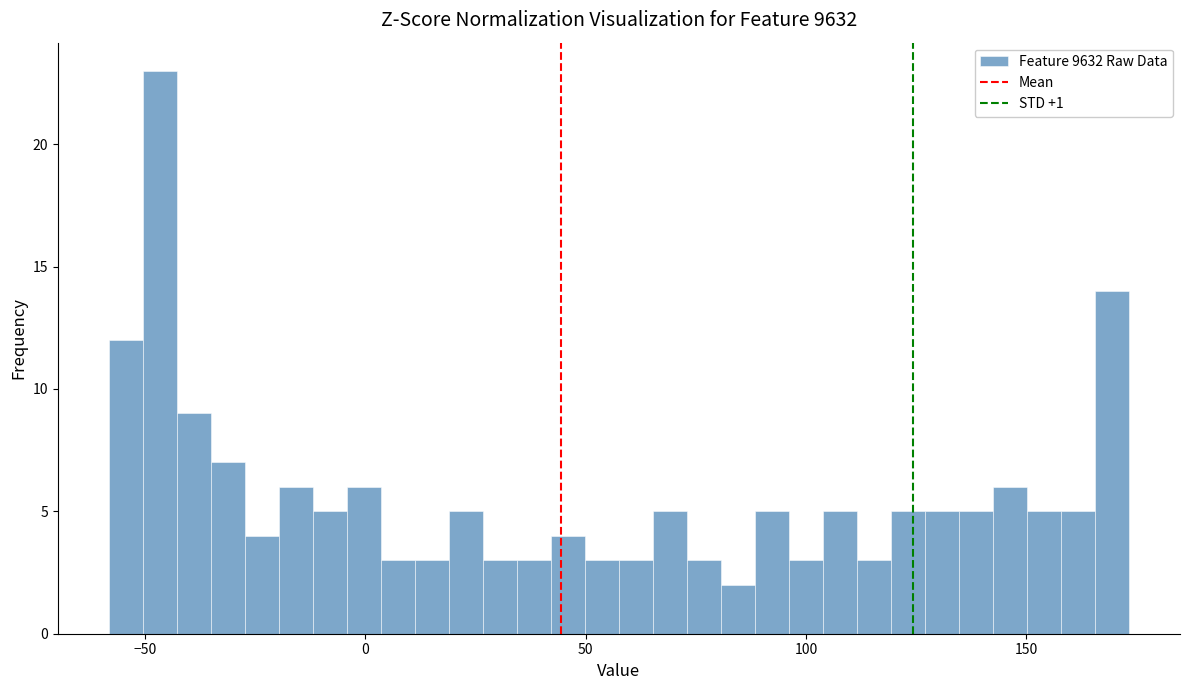

Around what value on the x-axis is the tallest bar? Give the approximate position of its centre, as read against the axis.

-45